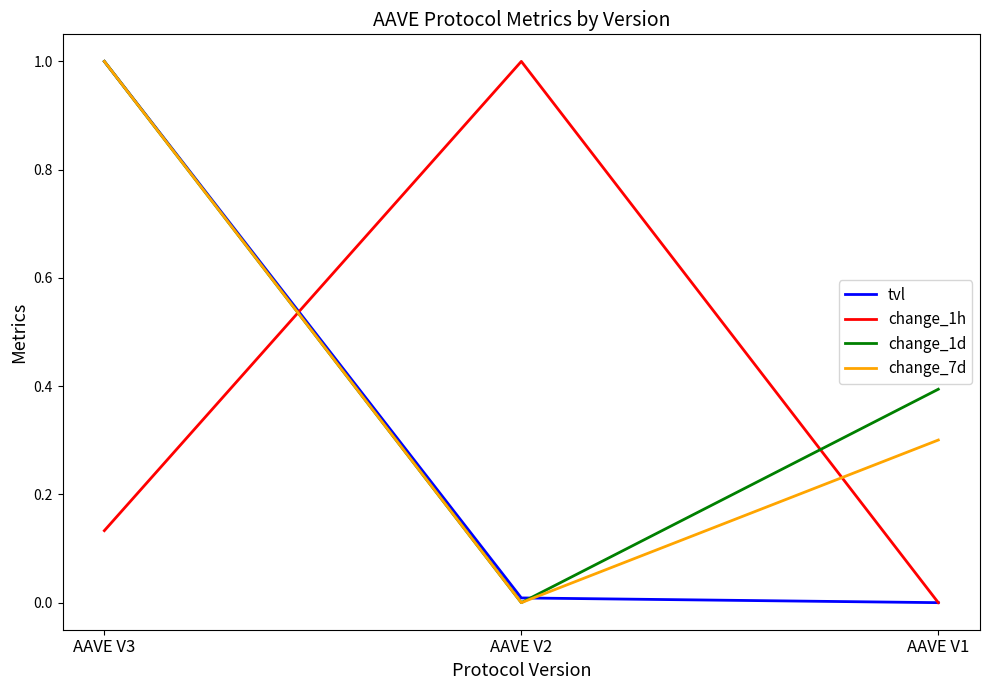

What is the spread (max minus min) of values at AAVE V2?

1.0